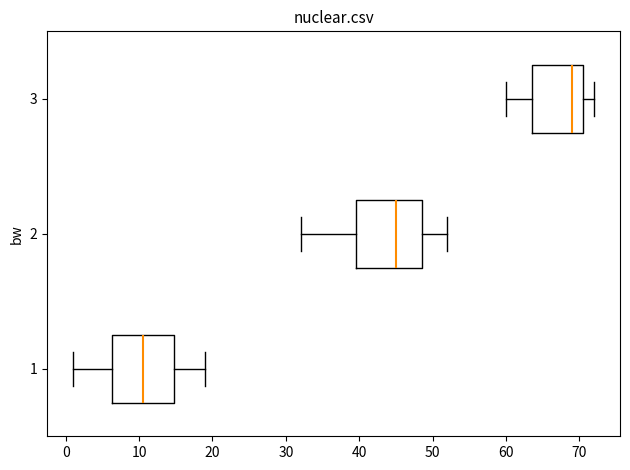

Which box's median line is the furthest to the right?

3